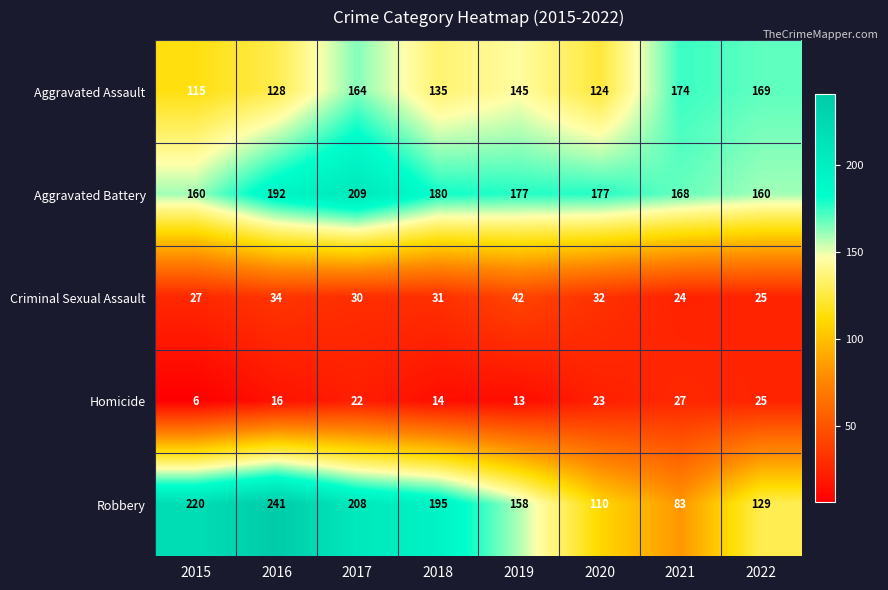

The Aggravated Assault series shows 128 at 2016. True or false?

True